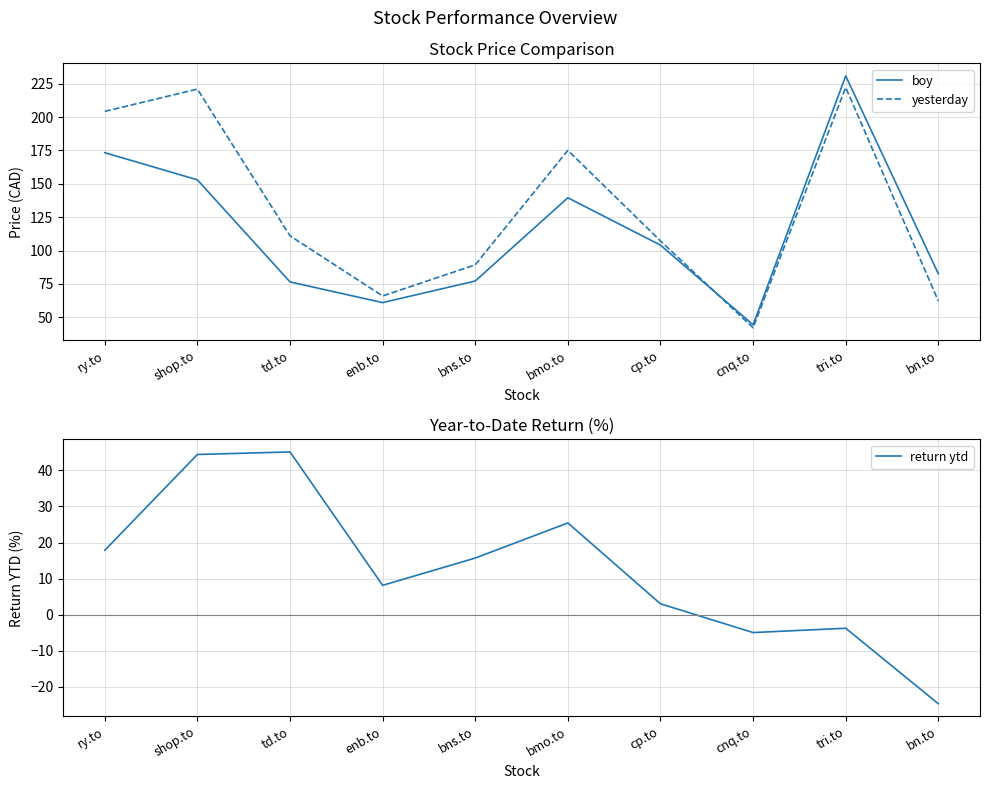

True or false: return ytd and boy cross at least once.

False